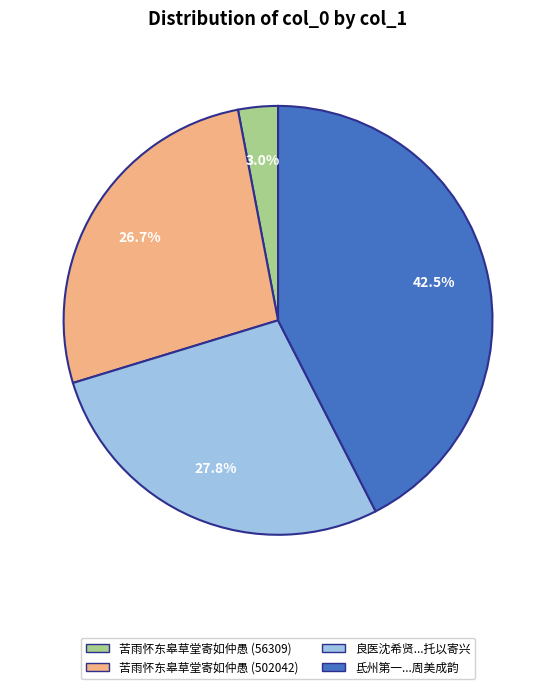

Which slice is the smallest?

苦雨怀东皋草堂寄如仲愚 (56309)